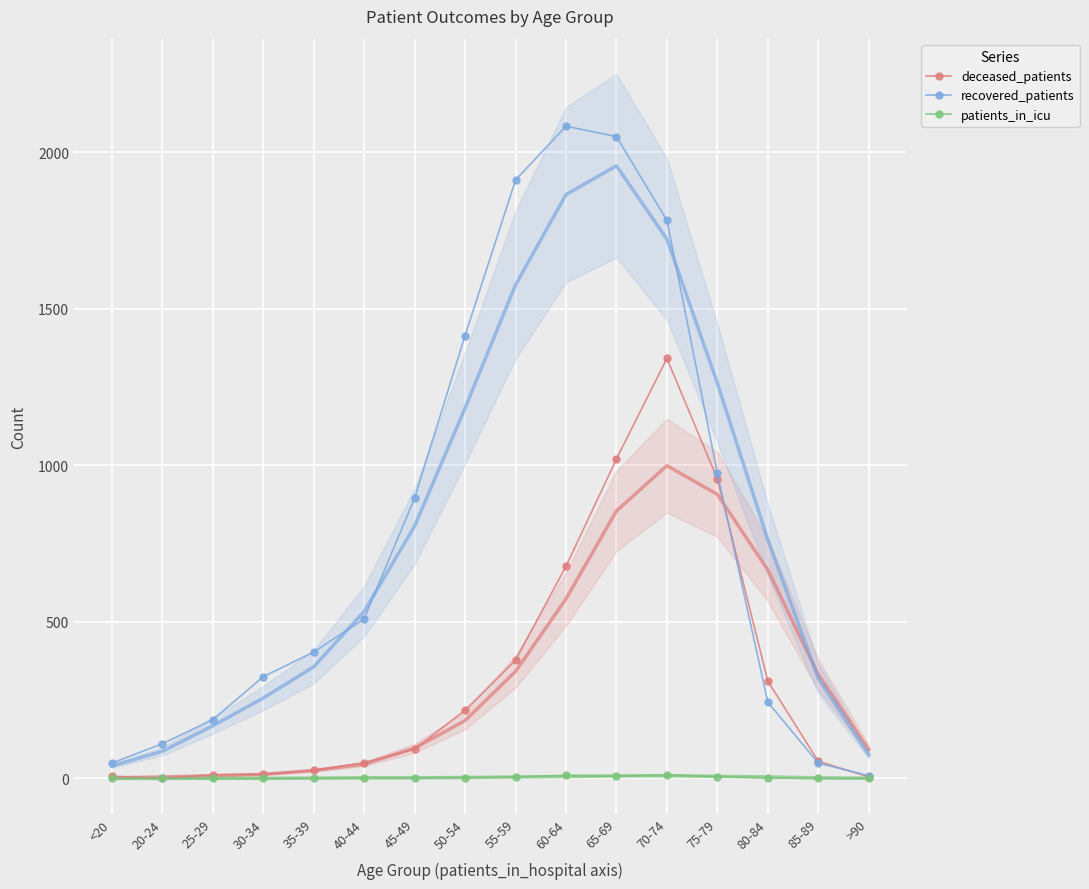

Rank the series by their maximum value, from highest to lowest.

recovered_patients, deceased_patients, patients_in_icu